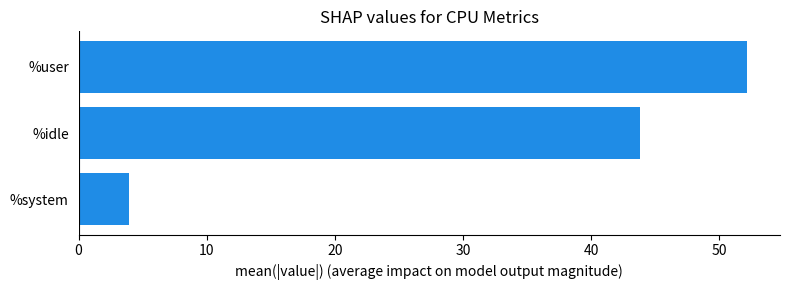

The value at %idle is 43.8. True or false?

True